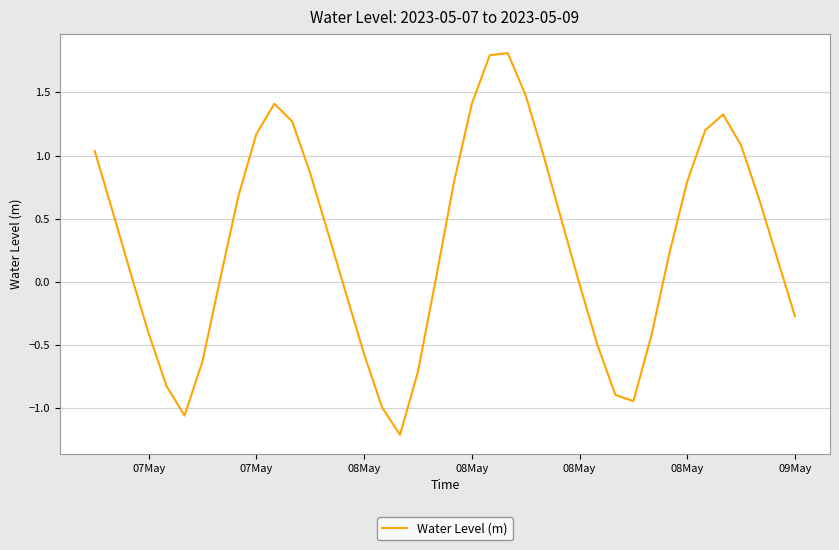

How many values are above zero?

25